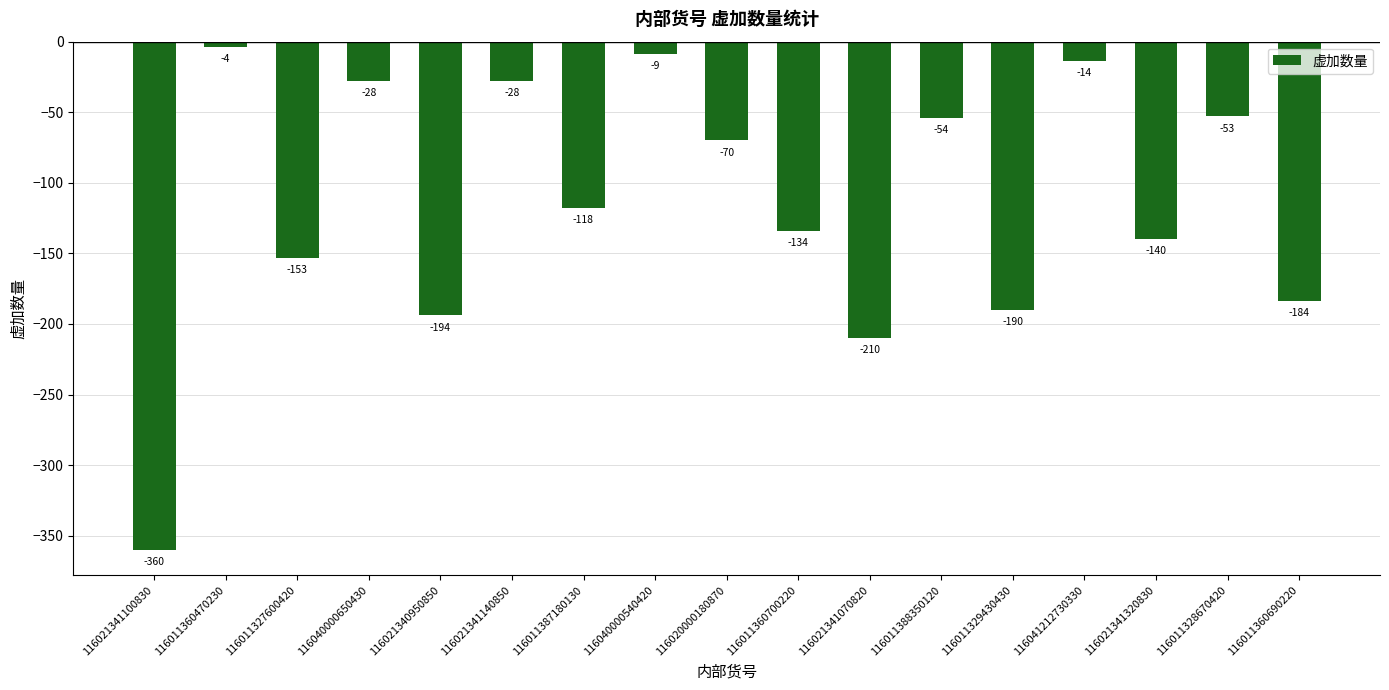

What is the approximate value at 116021341320830?

-140